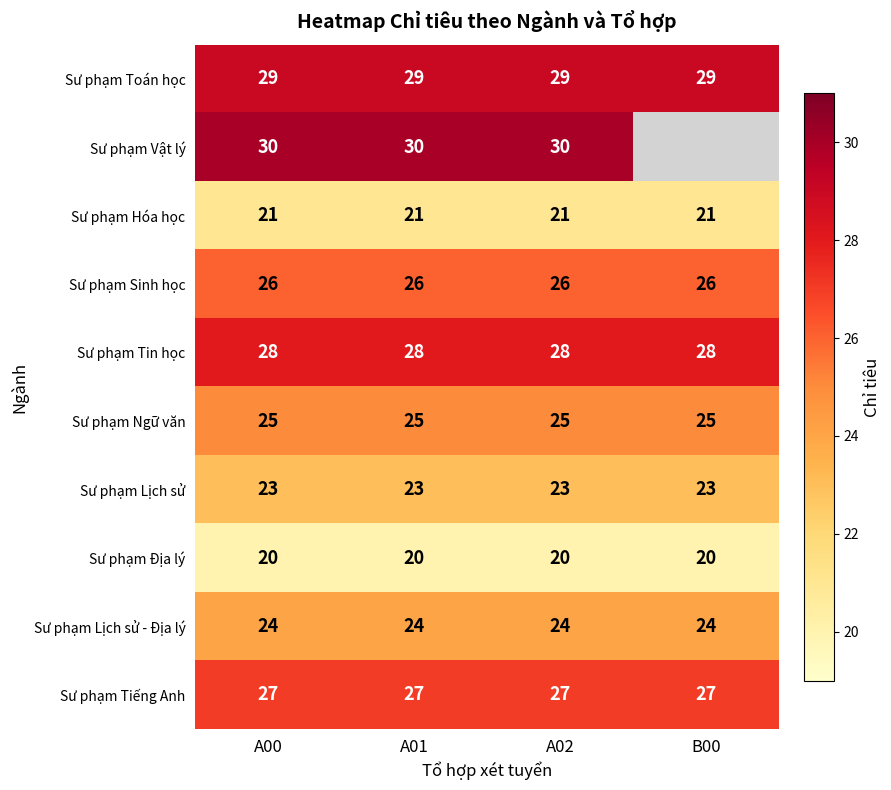

What is the lowest value of the Sư phạm Hóa học series?

21